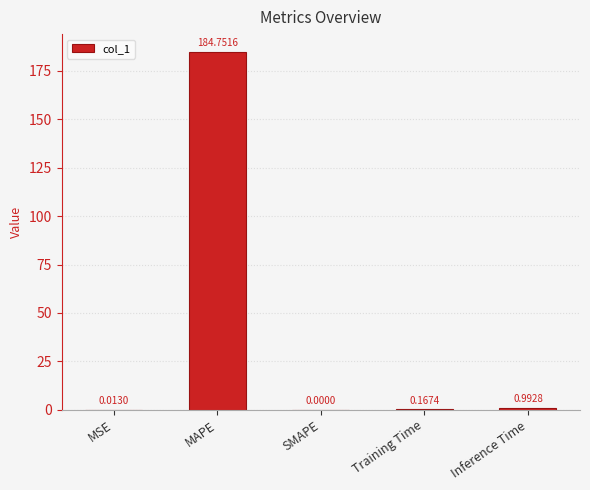

Which has a higher value, MSE or MAPE?

MAPE